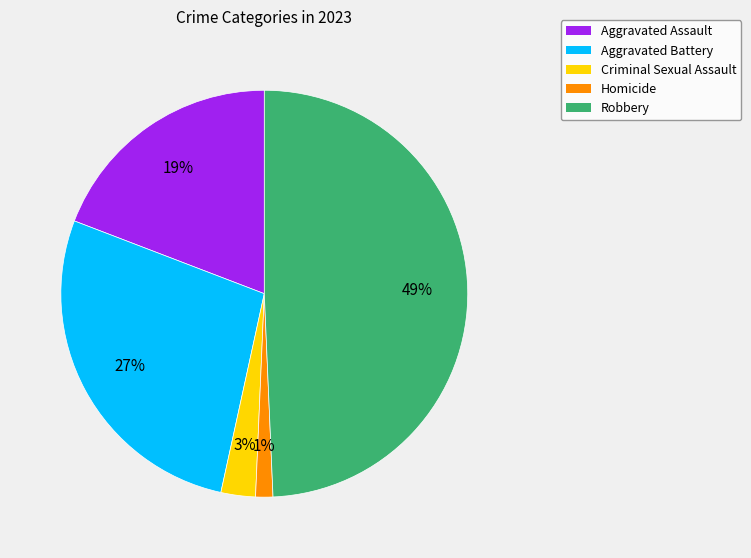

Do Aggravated Assault and Criminal Sexual Assault together represent more than half of the pie?

No